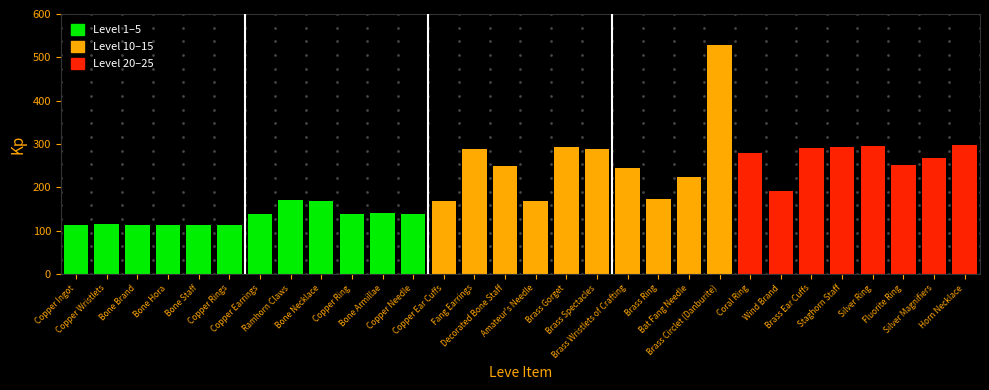

True or false: the data shows 252 at Fluorite Ring.

True